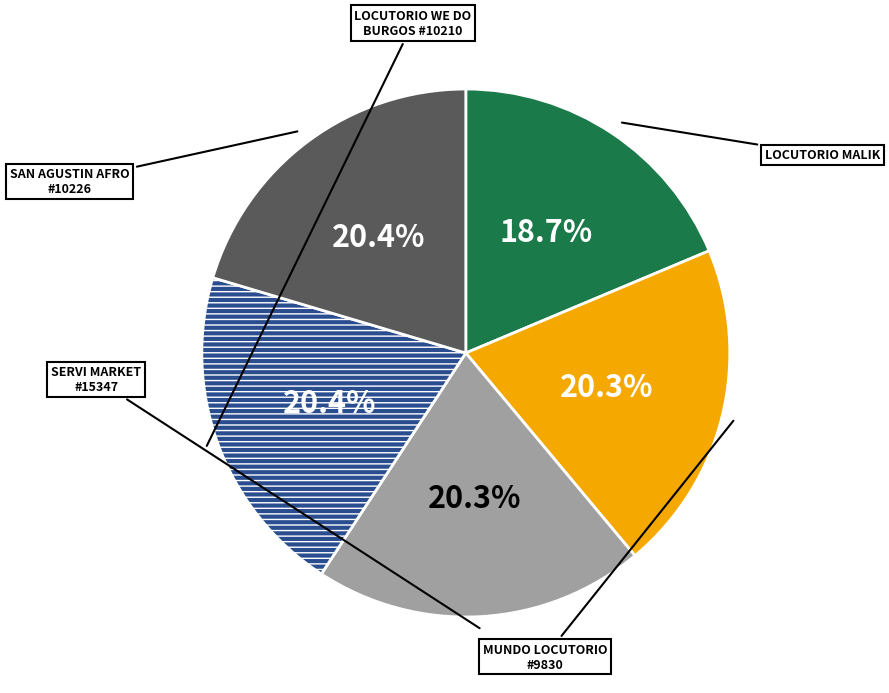

Is there a majority slice in this chart?

No